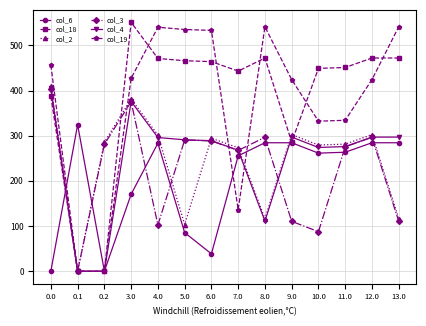

In col_6, how many points are lower than both neighbors (excluding endpoints)?

3